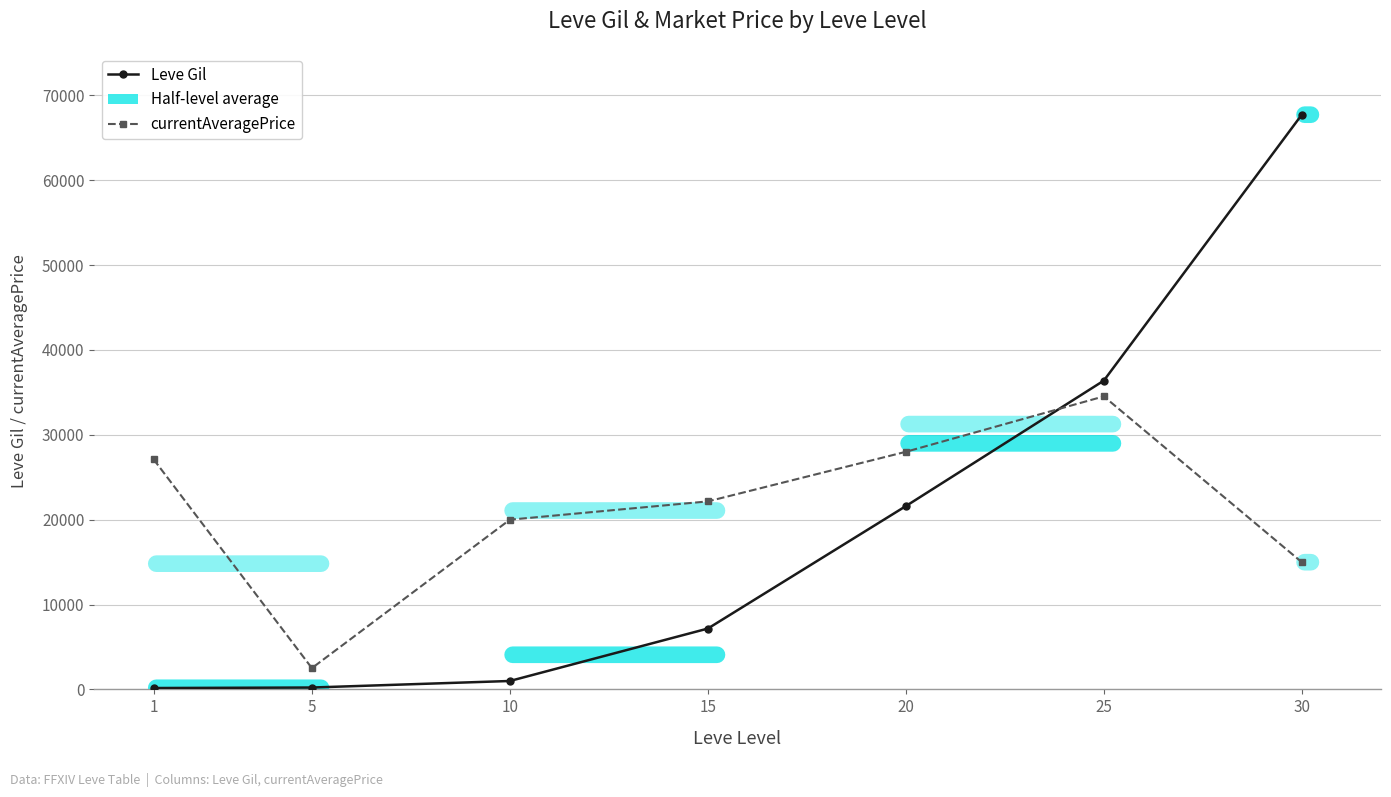

True or false: Leve Gil has a value of 990 at 10.

True